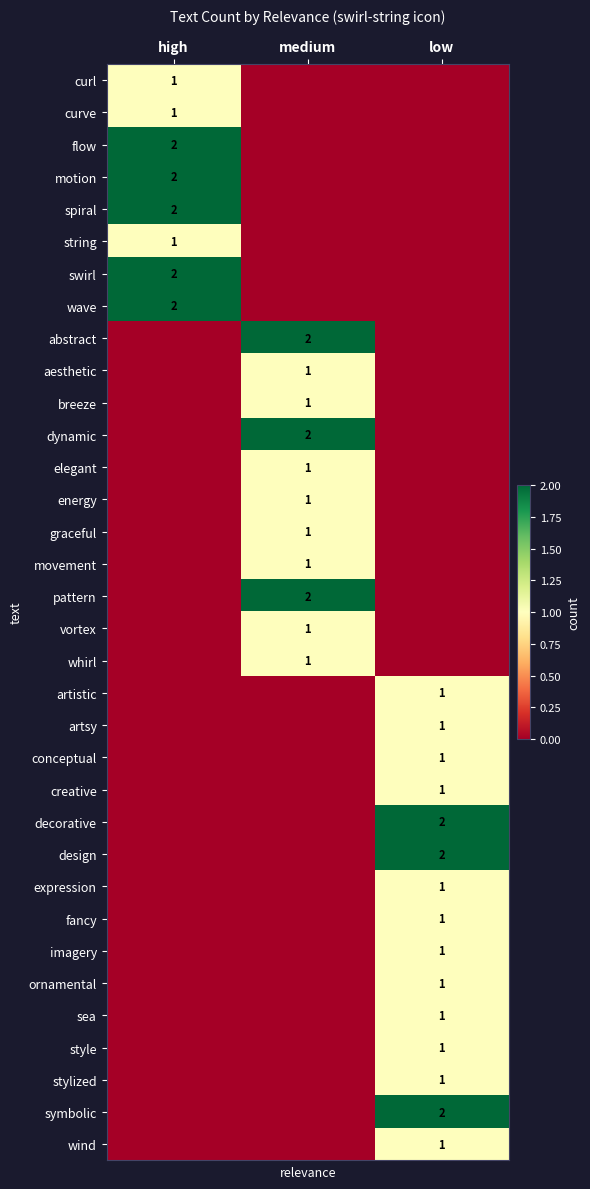

Is it true that conceptual equals 1 at low?

True